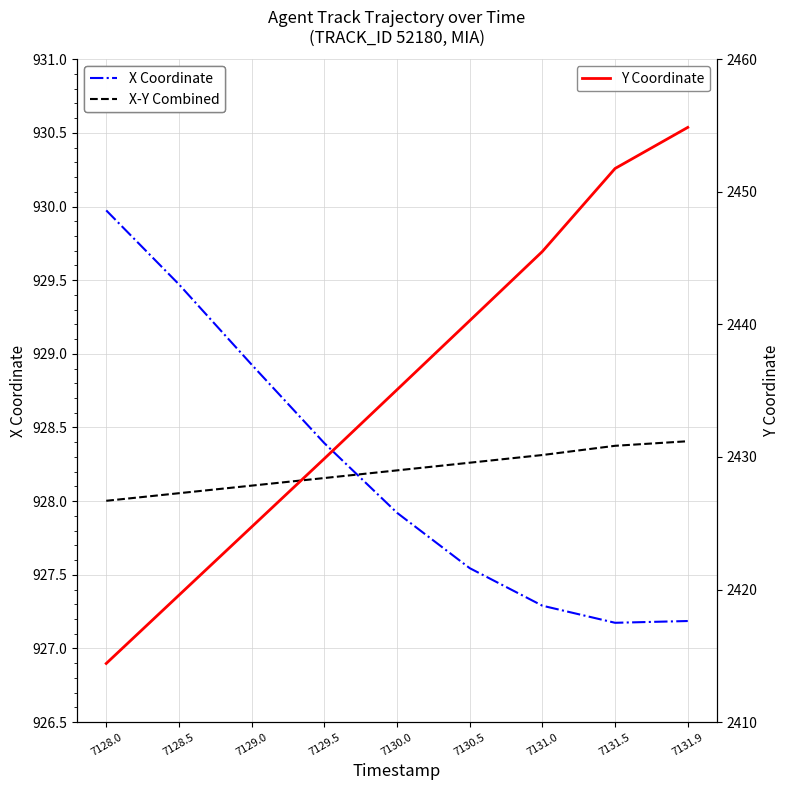

Reading left to right, extract all data points from this chart.

X Coordinate: 930.0	929.5	928.9	928.4	927.9	927.5	927.3	927.2	927.2
X-Y Combined: 928.0	928.1	928.1	928.2	928.2	928.3	928.3	928.4	928.4
Y Coordinate: 2414.4	2419.6	2424.7	2429.9	2435.1	2440.3	2445.5	2451.8	2454.9